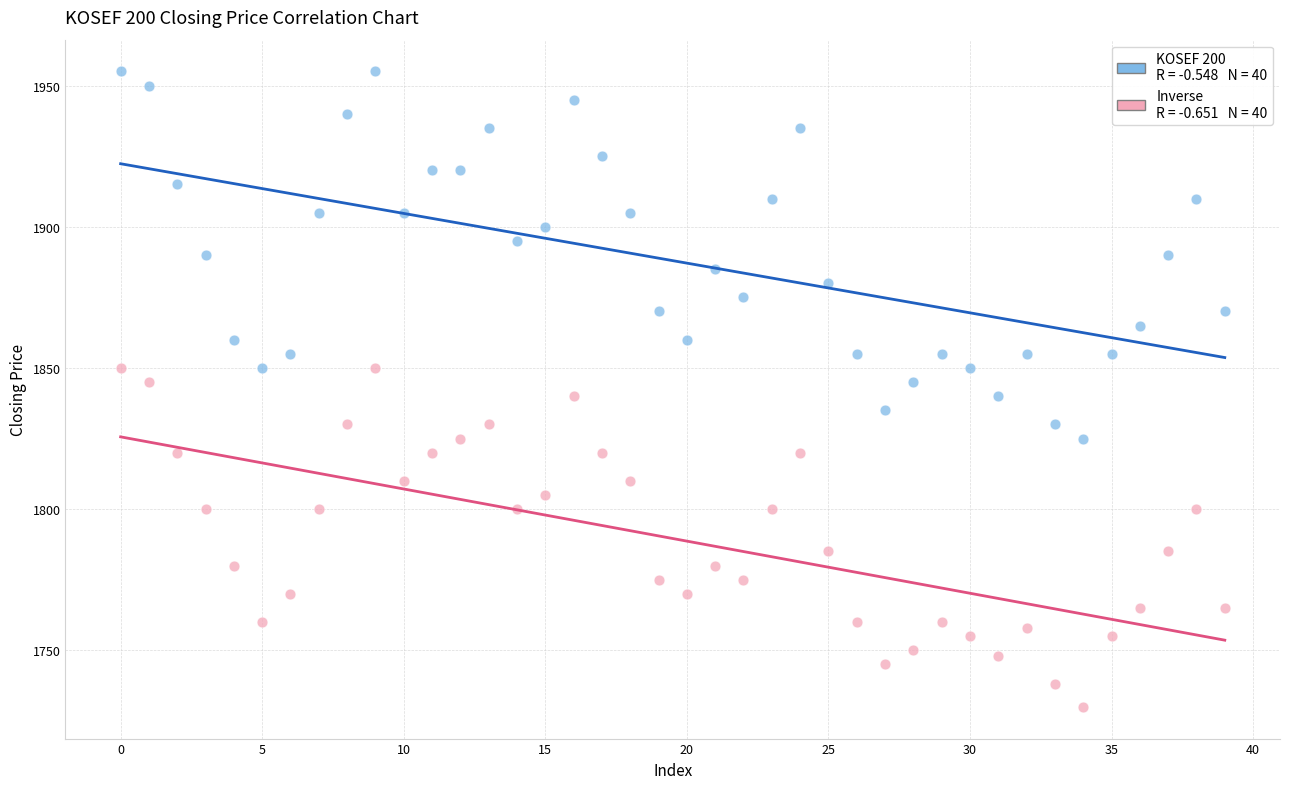

Across all data points, what is the range of Y values (max minus min)?

225